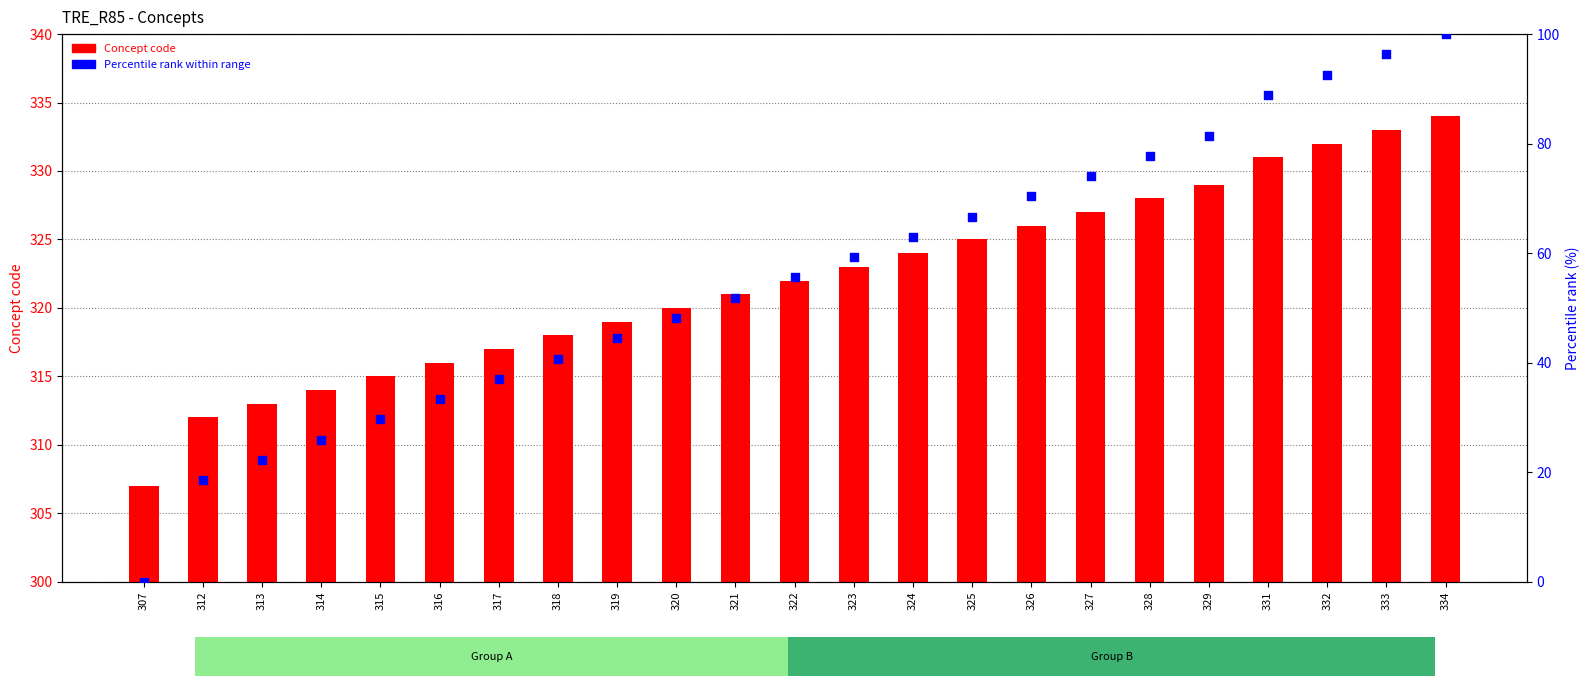

Which series contains the lowest Y value?

Percentile rank within range